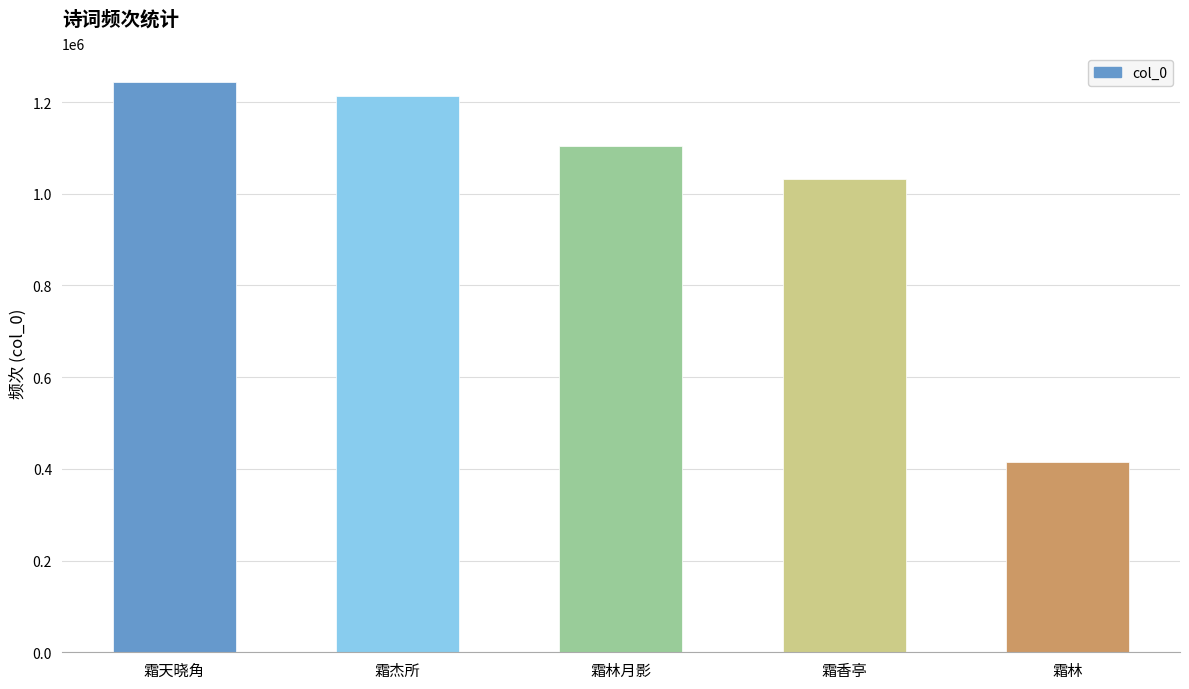

What is the greatest value displayed?

1243703